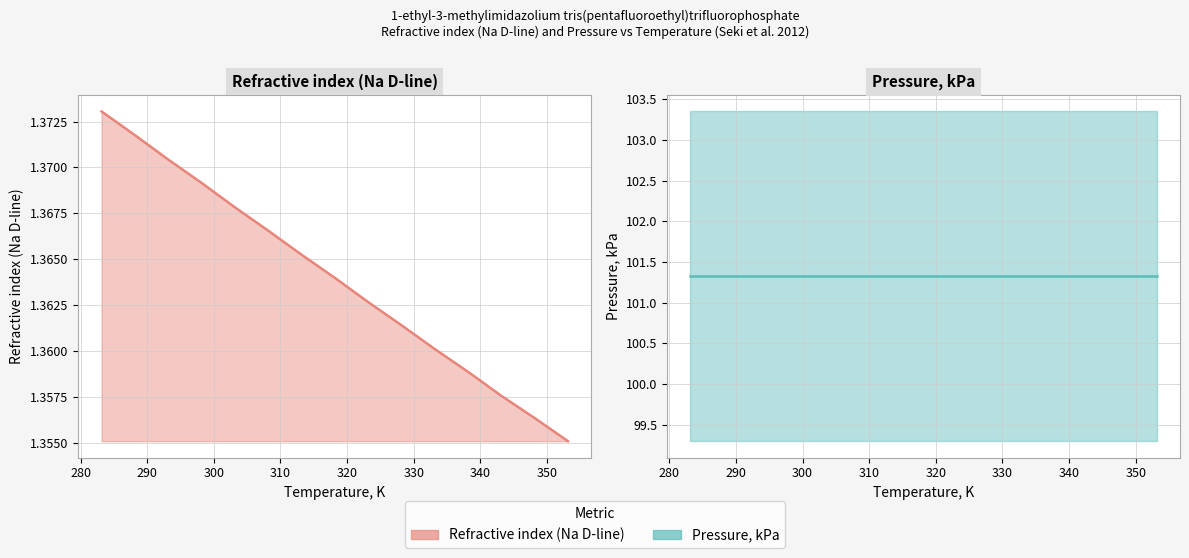

The chart shows a value of 0.7 at 293.15. True or false?

False